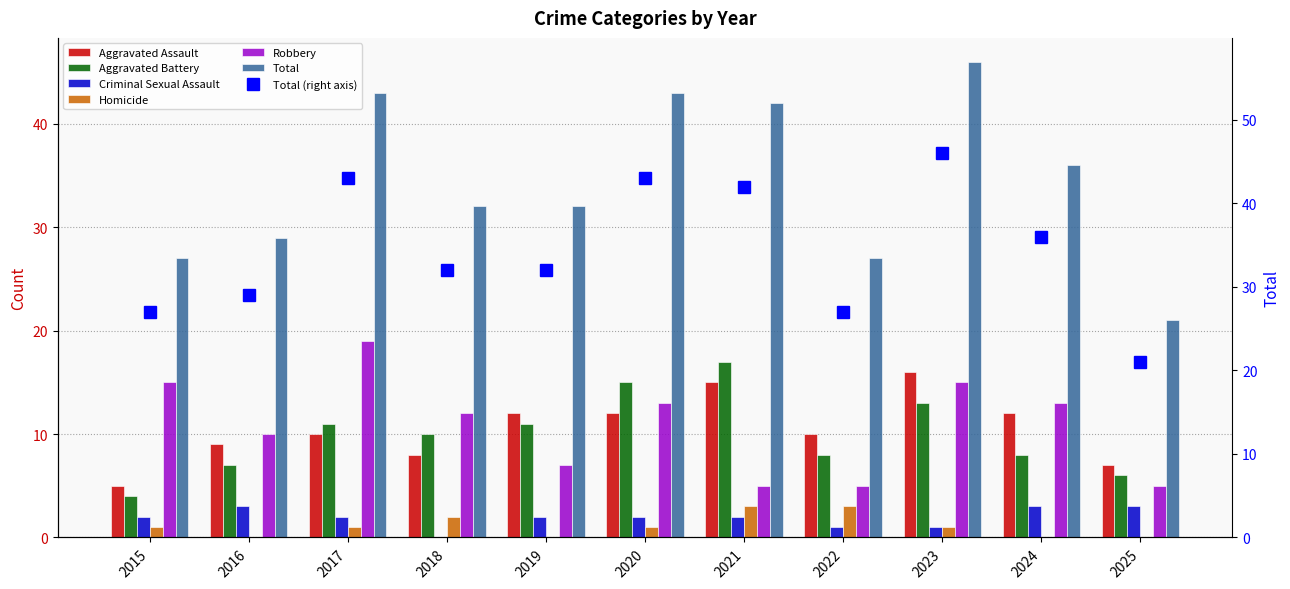

Reading left to right, extract all data points from this chart.

Aggravated Assault: 2015=5	2016=9	2017=10	2018=8	2019=12	2020=12	2021=15	2022=10	2023=16	2024=12	2025=7
Aggravated Battery: 2015=4	2016=7	2017=11	2018=10	2019=11	2020=15	2021=17	2022=8	2023=13	2024=8	2025=6
Criminal Sexual Assault: 2015=2	2016=3	2017=2	2018=0	2019=2	2020=2	2021=2	2022=1	2023=1	2024=3	2025=3
Homicide: 2015=1	2016=0	2017=1	2018=2	2019=0	2020=1	2021=3	2022=3	2023=1	2024=0	2025=0
Robbery: 2015=15	2016=10	2017=19	2018=12	2019=7	2020=13	2021=5	2022=5	2023=15	2024=13	2025=5
Total: 2015=27	2016=29	2017=43	2018=32	2019=32	2020=43	2021=42	2022=27	2023=46	2024=36	2025=21